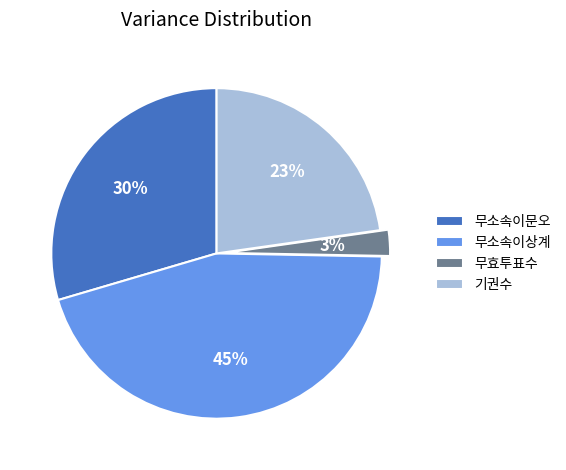

The 무소속이문오 slice represents 30% of the pie. True or false?

True